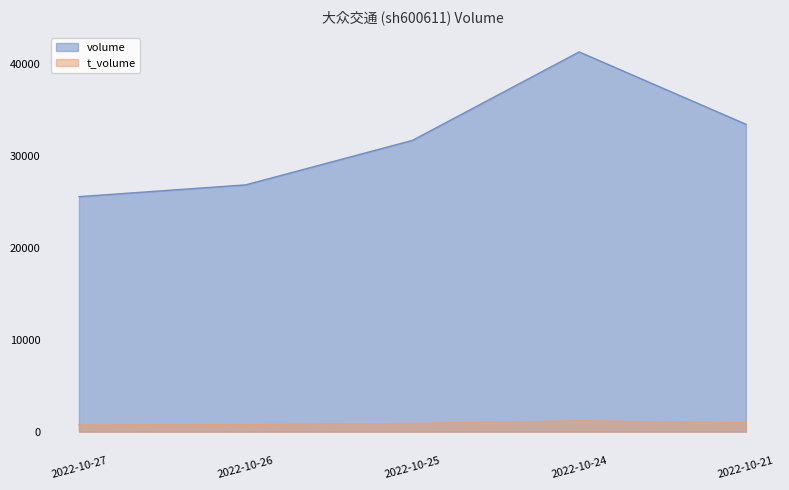

At which category is the sum across all series the highest?

2022-10-24